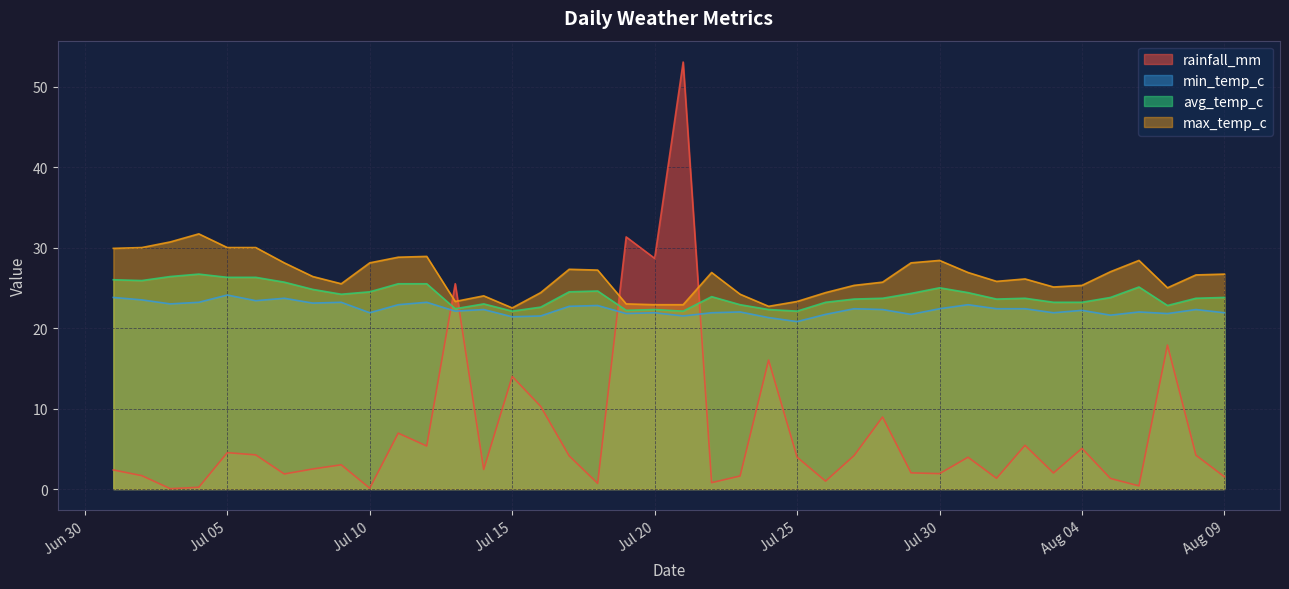

What is the difference between the maximum and minimum values in the max_temp_c series?

9.2